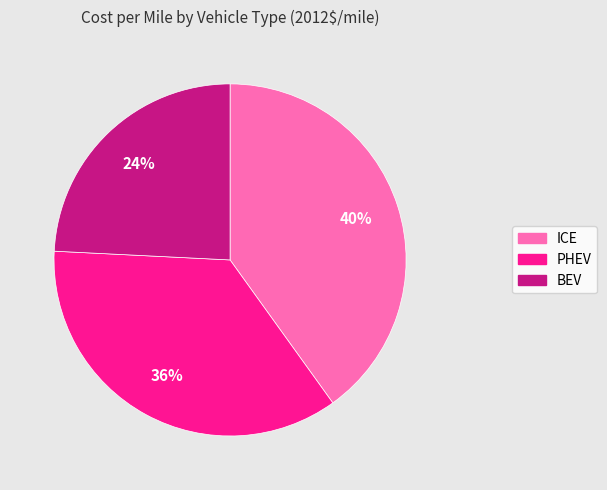

Is it true that ICE is 51% of the pie?

False